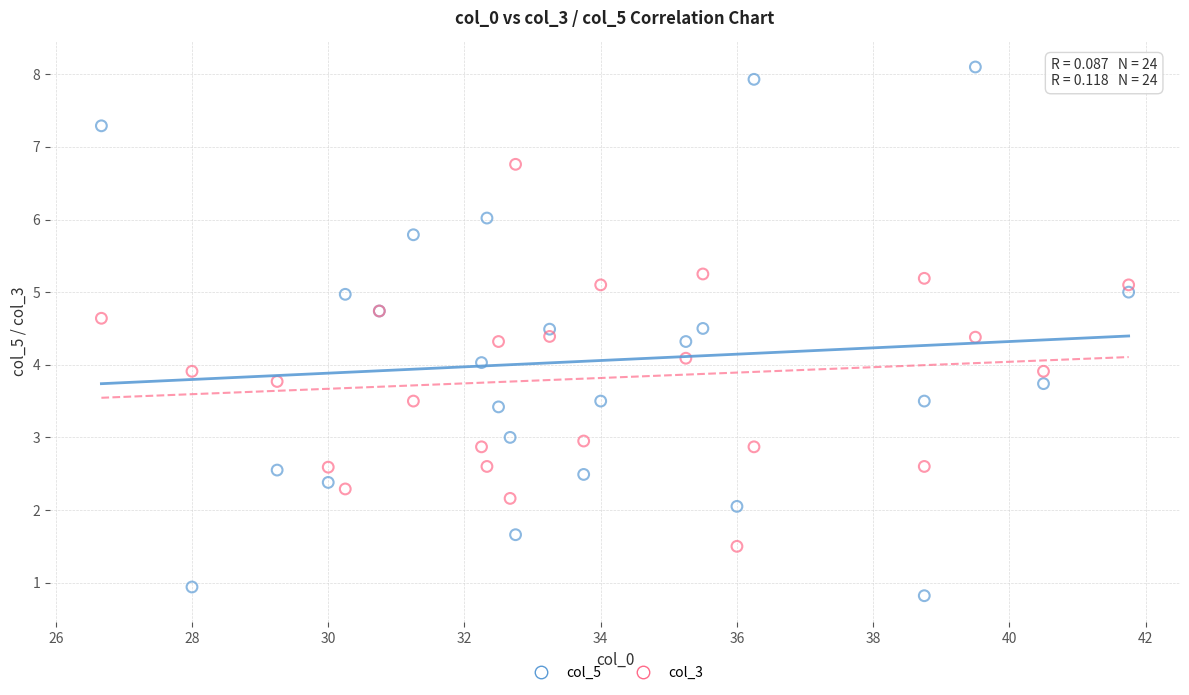

Which series contains the lowest Y value?

col_5